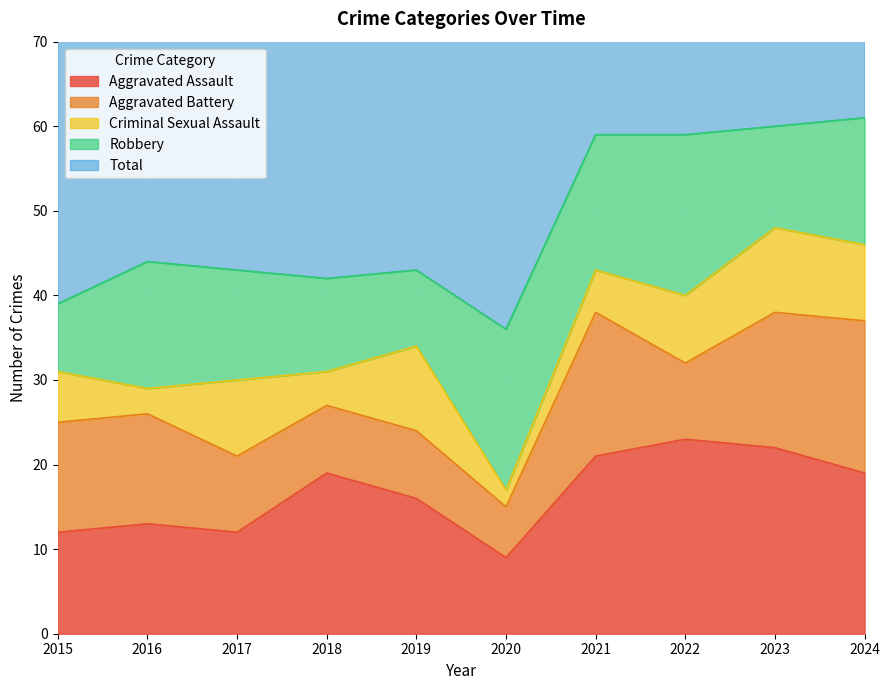

What is the highest value of the Criminal Sexual Assault series?

10